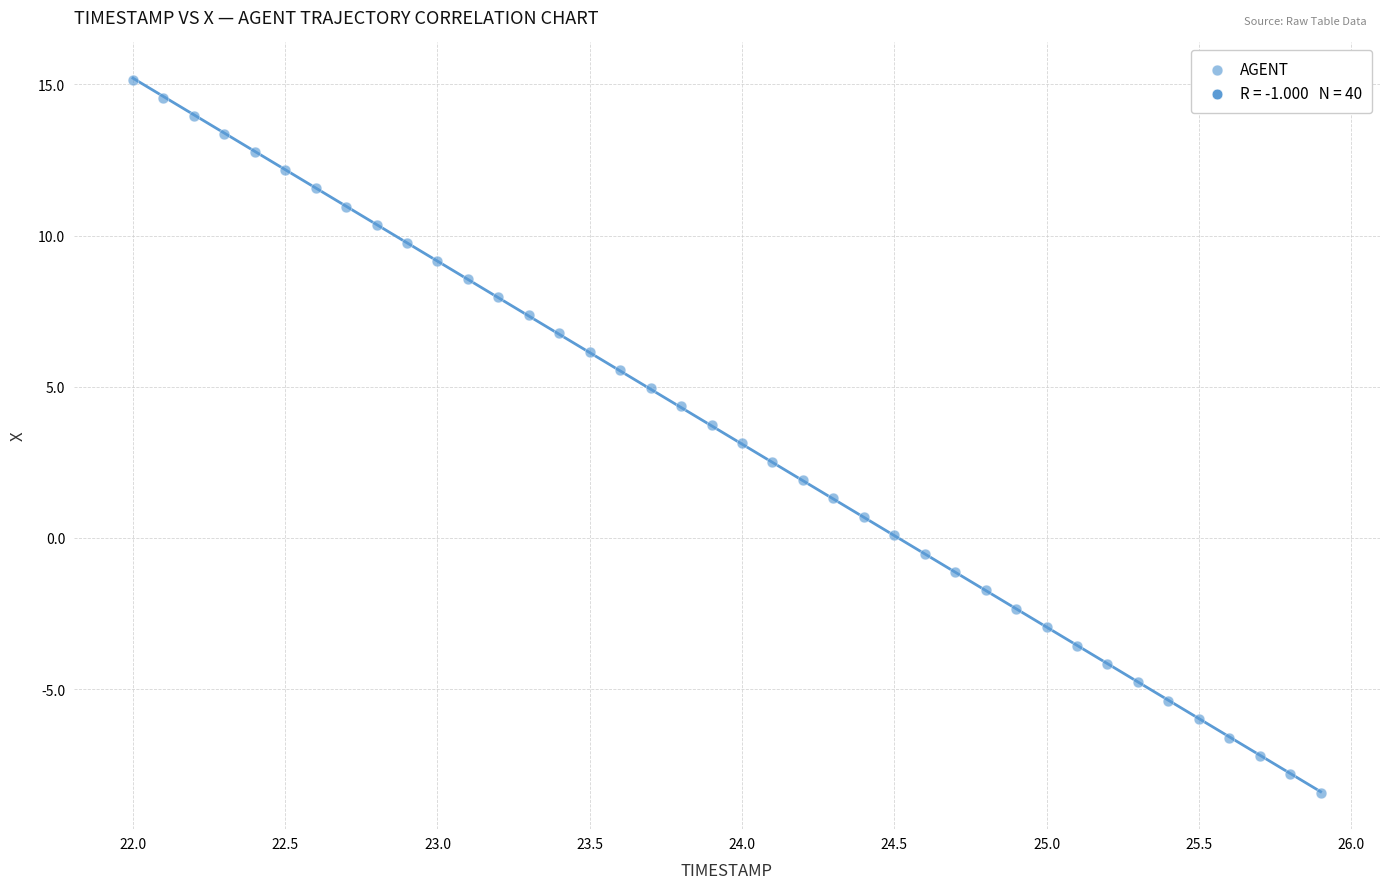

What is the range of X values (max minus min)?

3.9